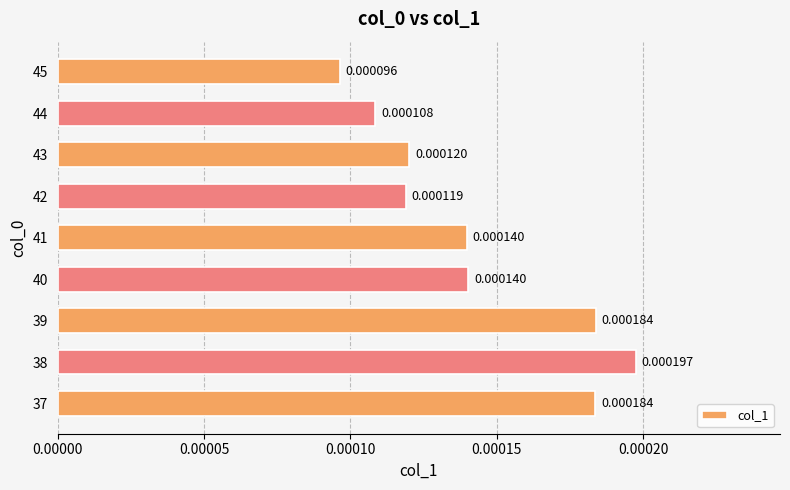

Between 40 and 37, which is larger?

37